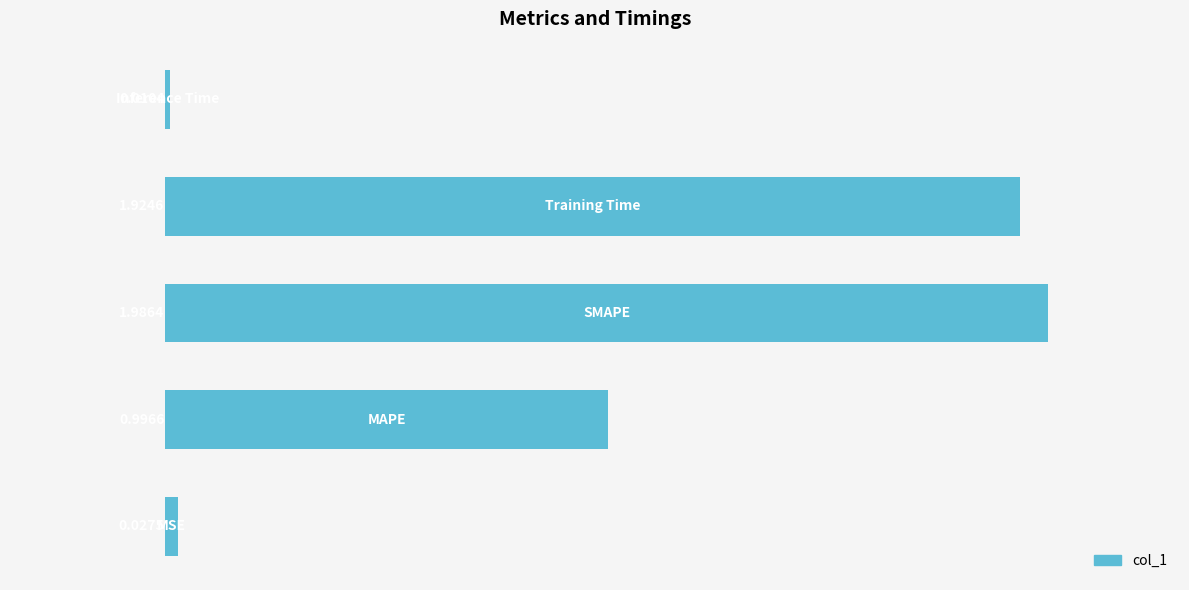

Are the bars horizontal?

Yes